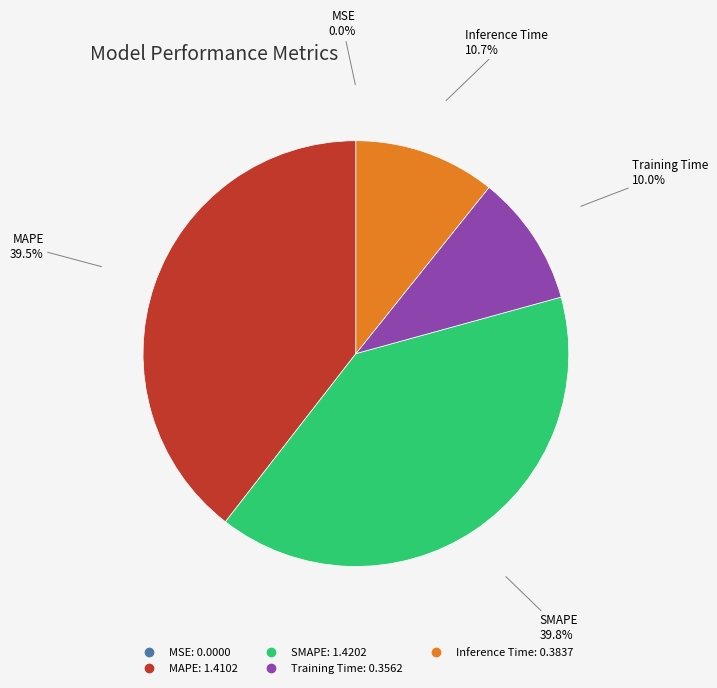

How much of the chart is everything except Training Time?

90.0%